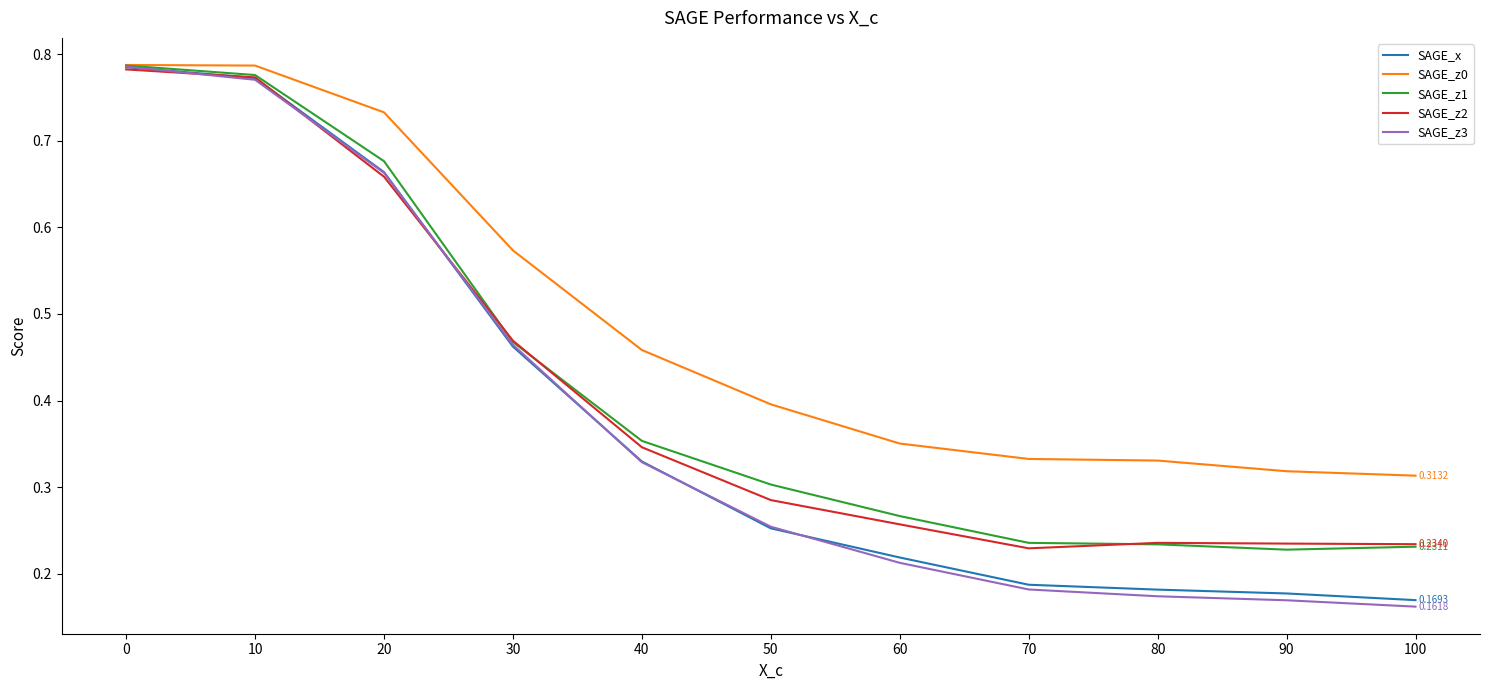

How many categories are shown in the chart?

11